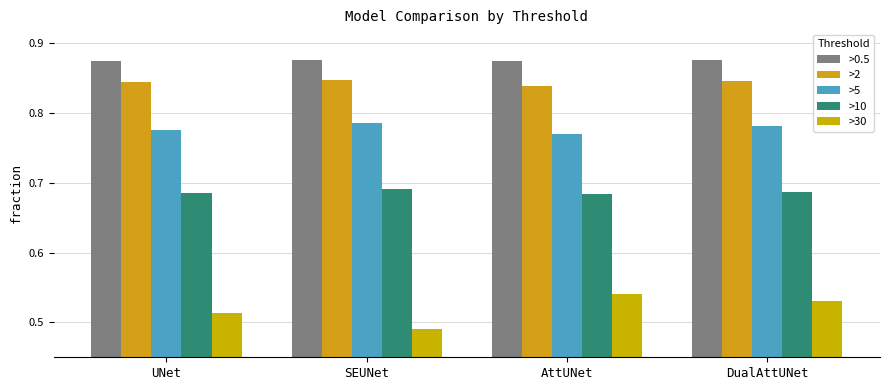

What is the lowest value of the >10 series?

0.7